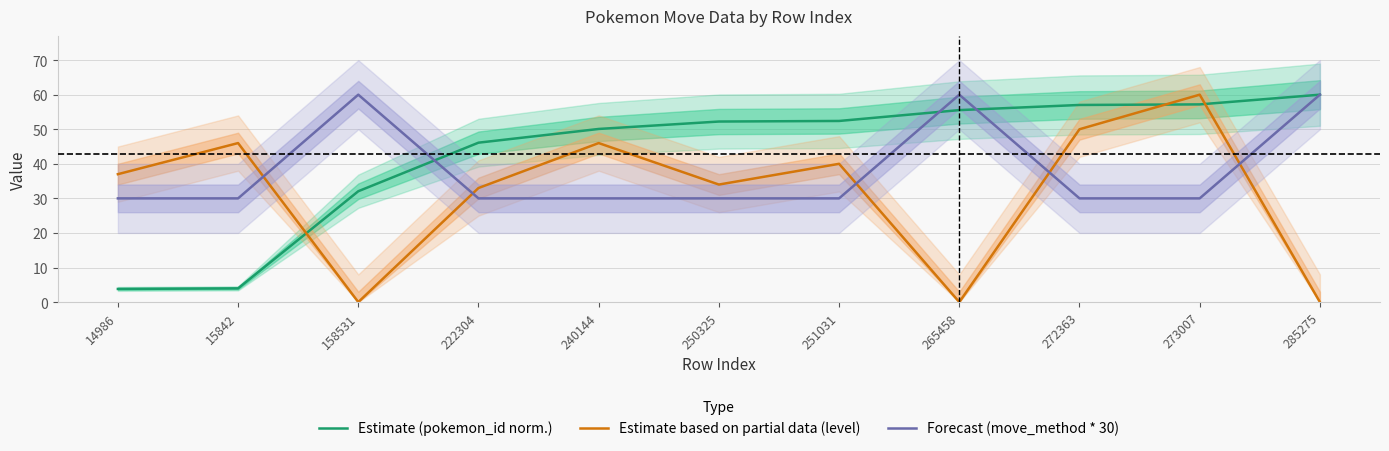

What is the sum of all Estimate based on partial data (level) values?

346.0